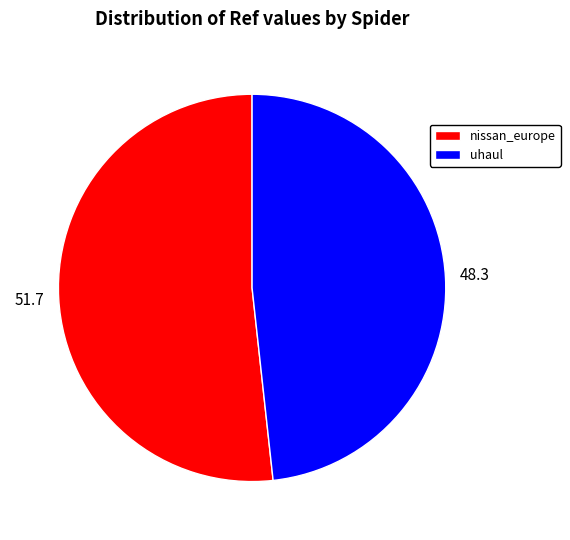

Is there a majority slice in this chart?

Yes